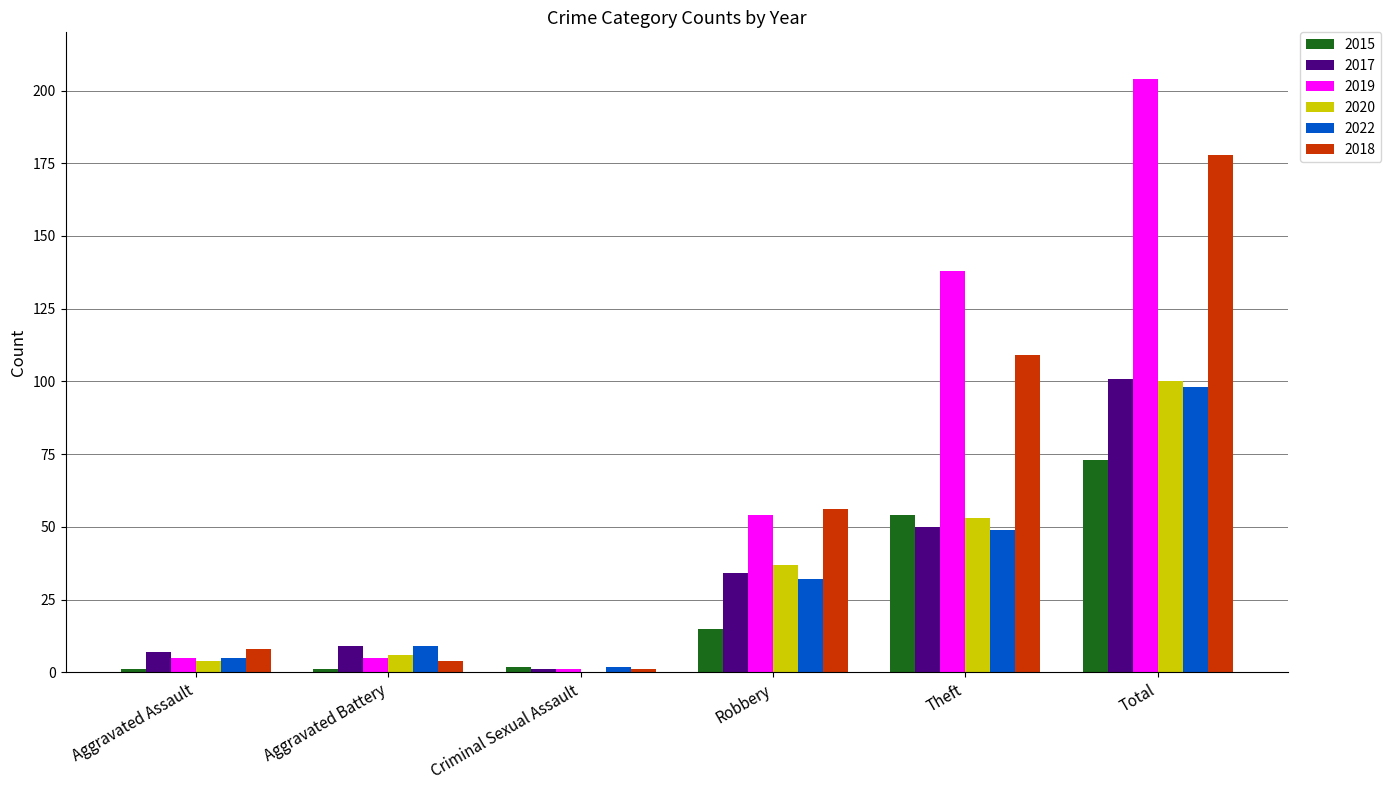

What is the difference between the 2022 values at Aggravated Assault and Robbery?

27